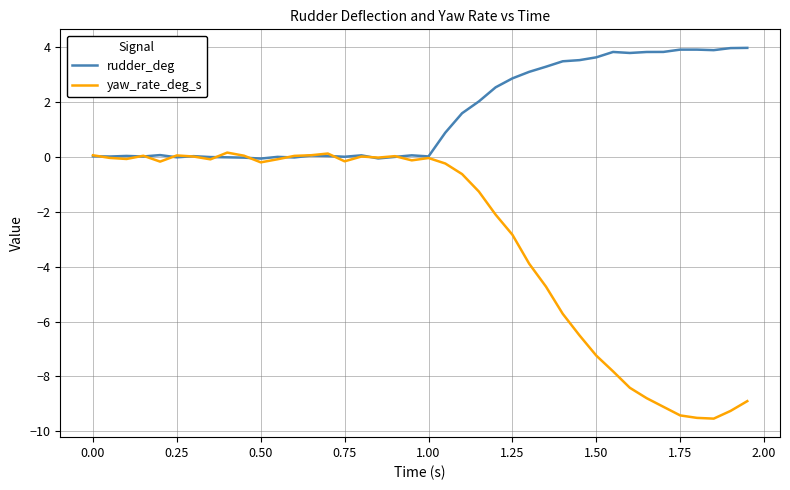

List the series in order of their peak value, highest first.

rudder_deg, yaw_rate_deg_s